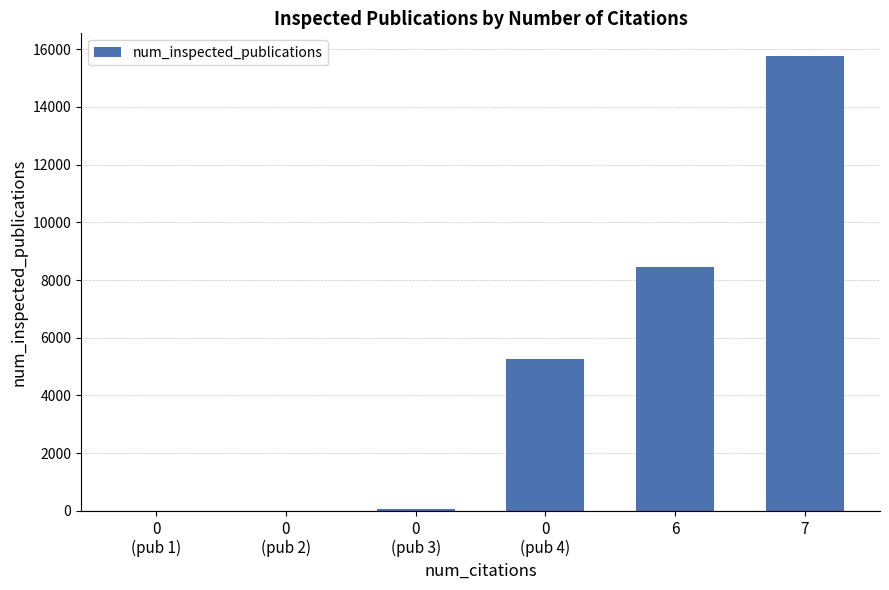

Approximately how many times larger is the value at 6 compared to 0
(pub 2)?

768.9